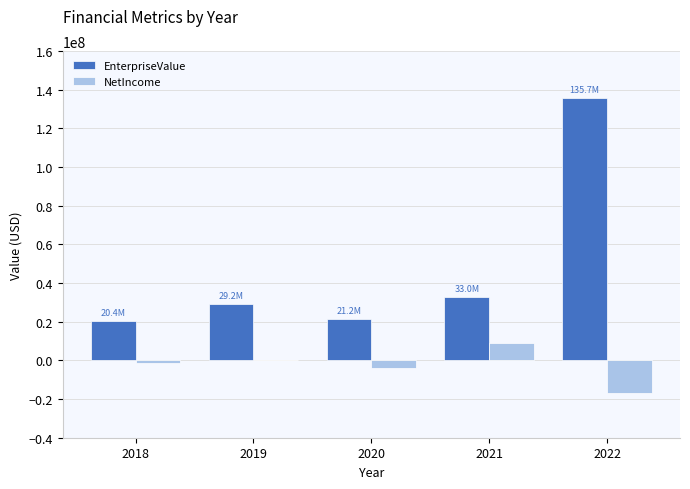

Is the value of NetIncome at 2022 greater than the value of EnterpriseValue at 2019?

No